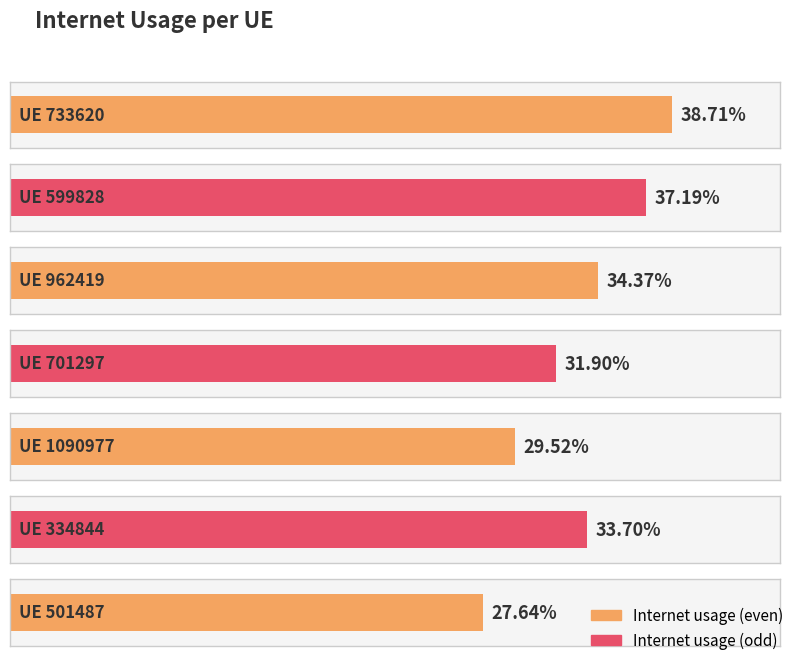

Is it true that the value at 599828 is 0.2?

False